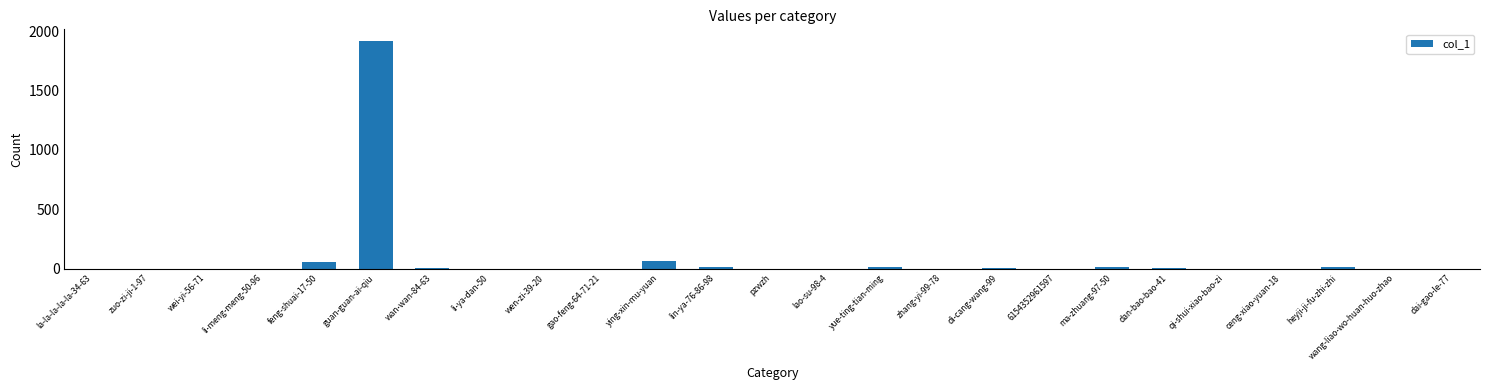

What is the average value?

84